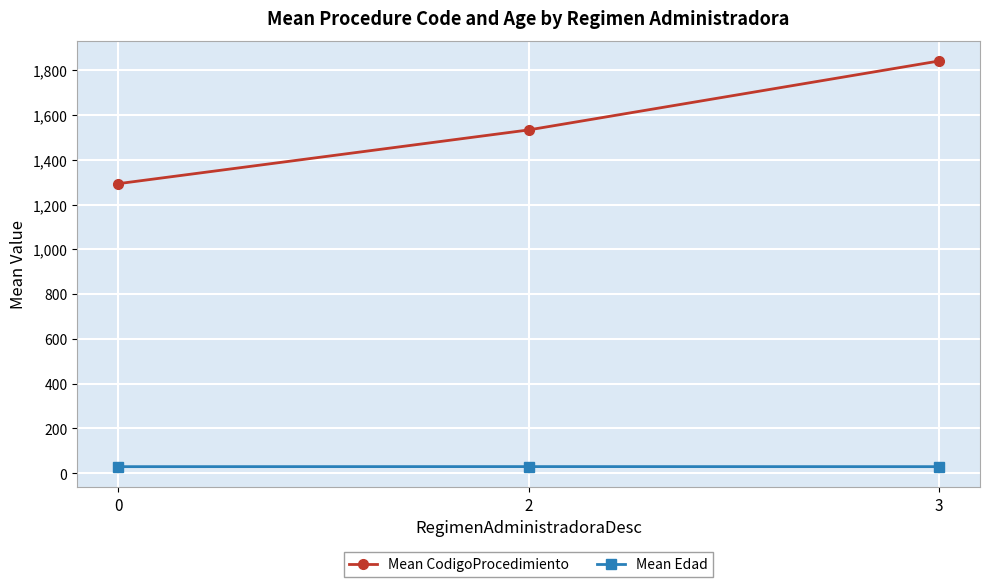

At which category is the sum across all series the highest?

3